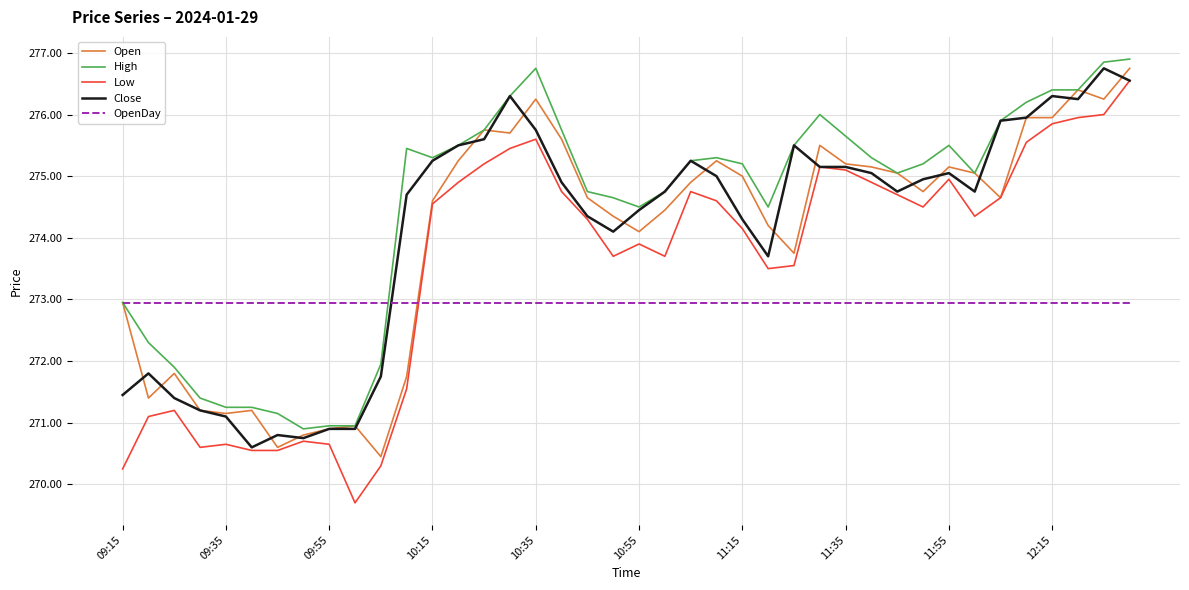

Which series ends up on top after the final intersection of Open and OpenDay?

Open